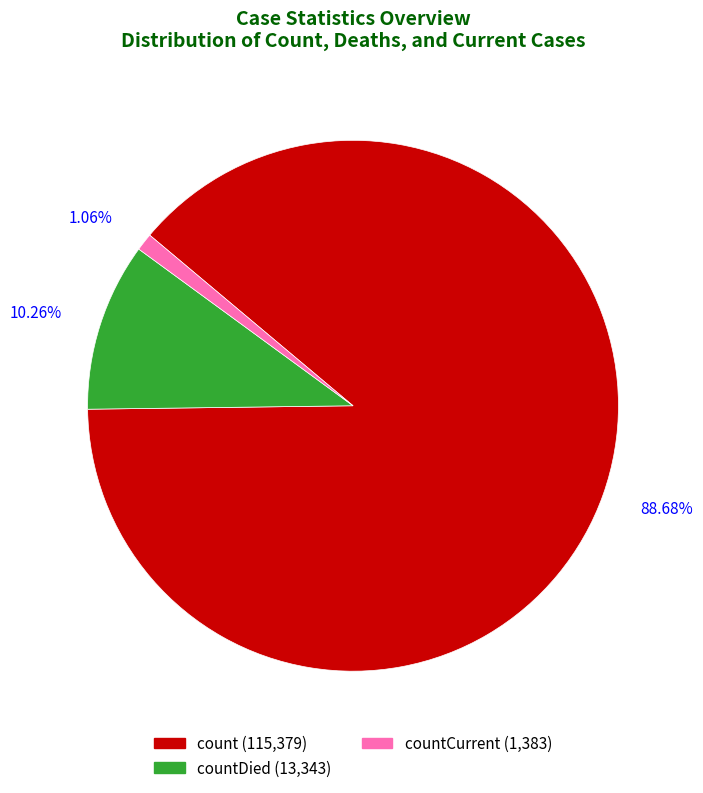

Count the number of slices in the pie.

3